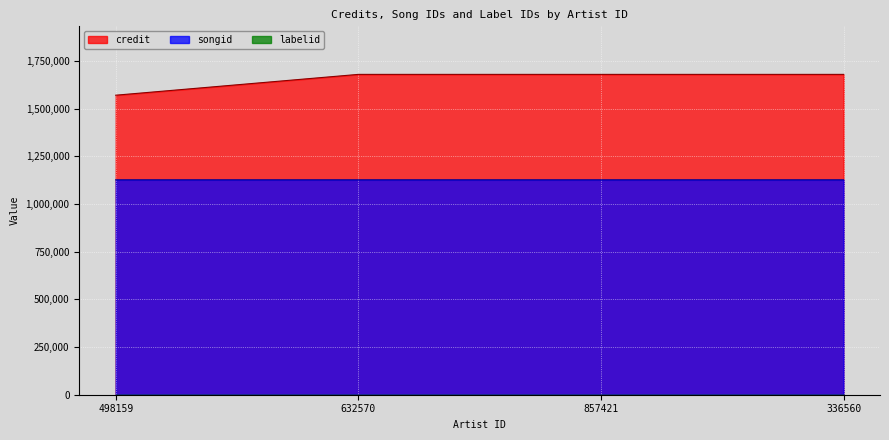

At how many categories does at least one series exceed 1280476?

4